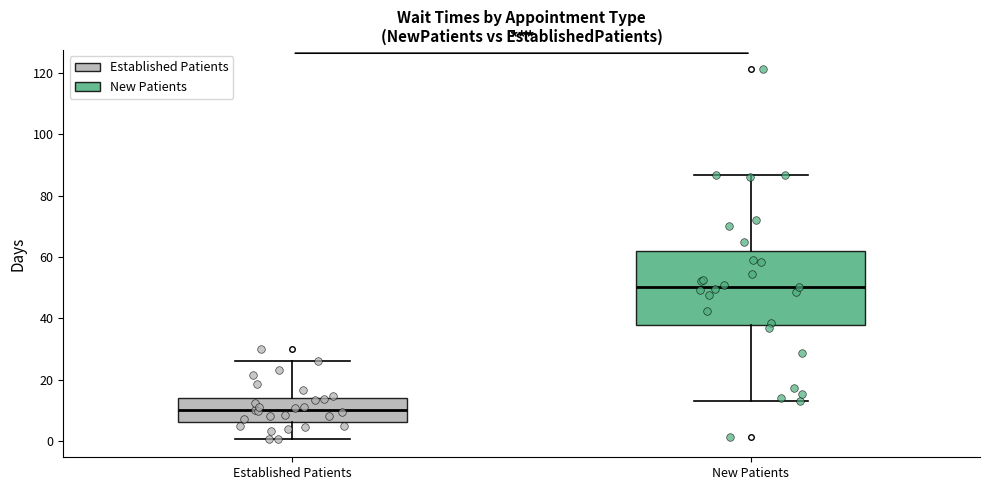

Which box's median line is the highest?

New Patients